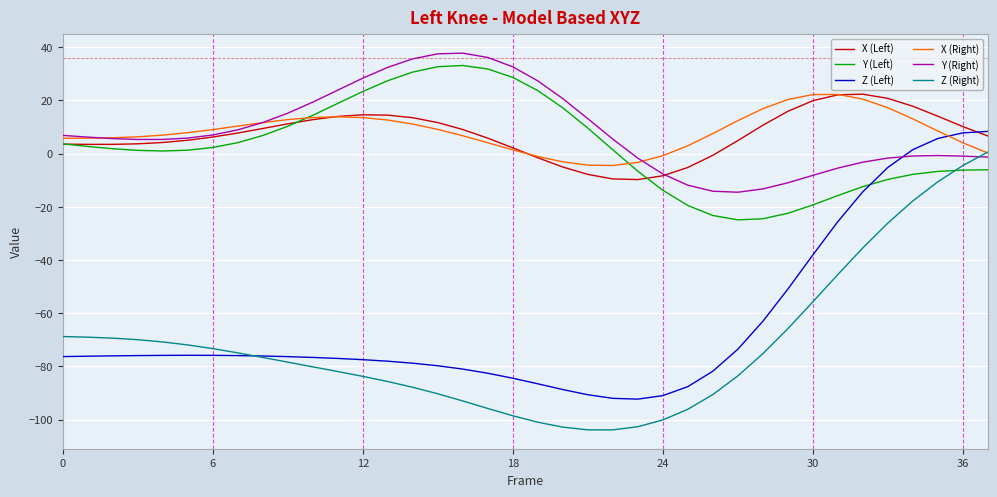

What is the minimum value for Z (Right)?

-103.9